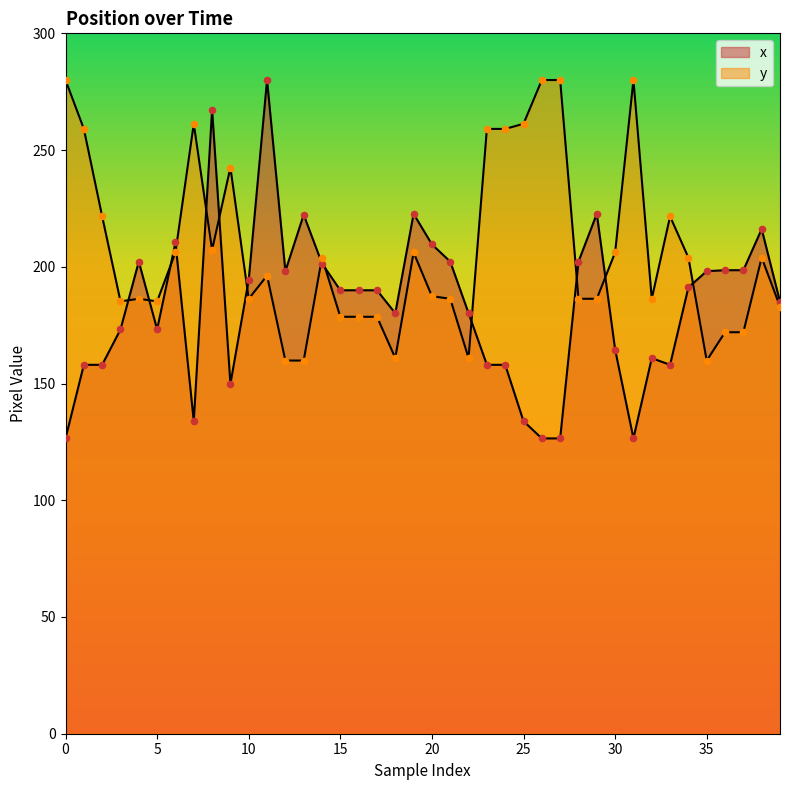

Which series has the largest total across all categories?

y